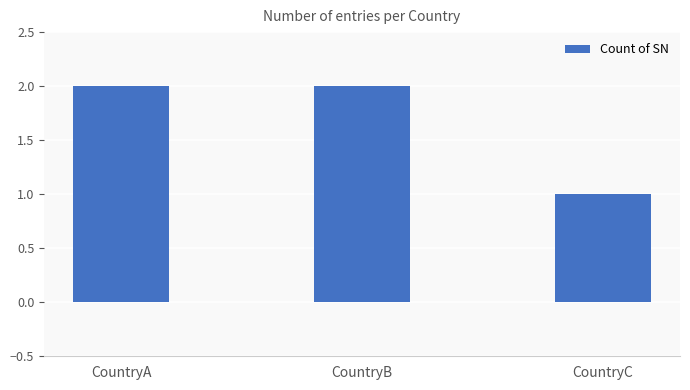

Reading left to right, what are all the values shown in this chart?

CountryA=2	CountryB=2	CountryC=1